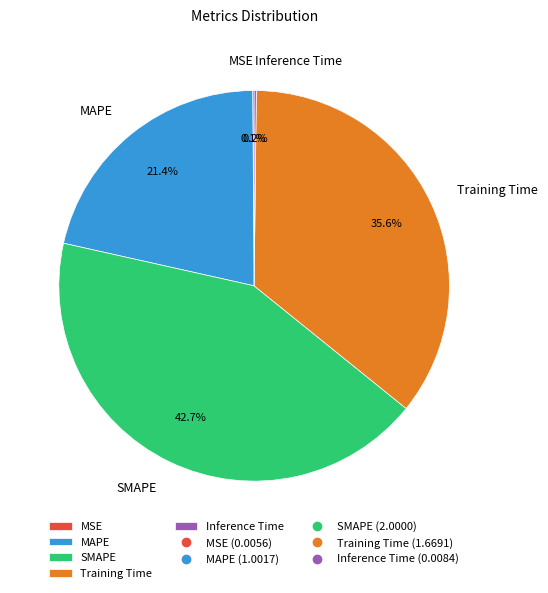

Between MAPE and SMAPE, which is larger?

SMAPE